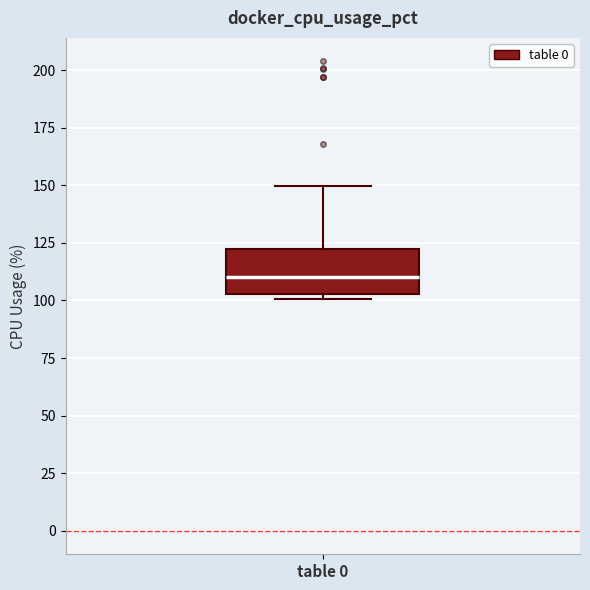

Where does the upper whisker of the box for table 0 end on the y-axis? The values are not printed on the chart, so give them approximately, as read against the axis.

150